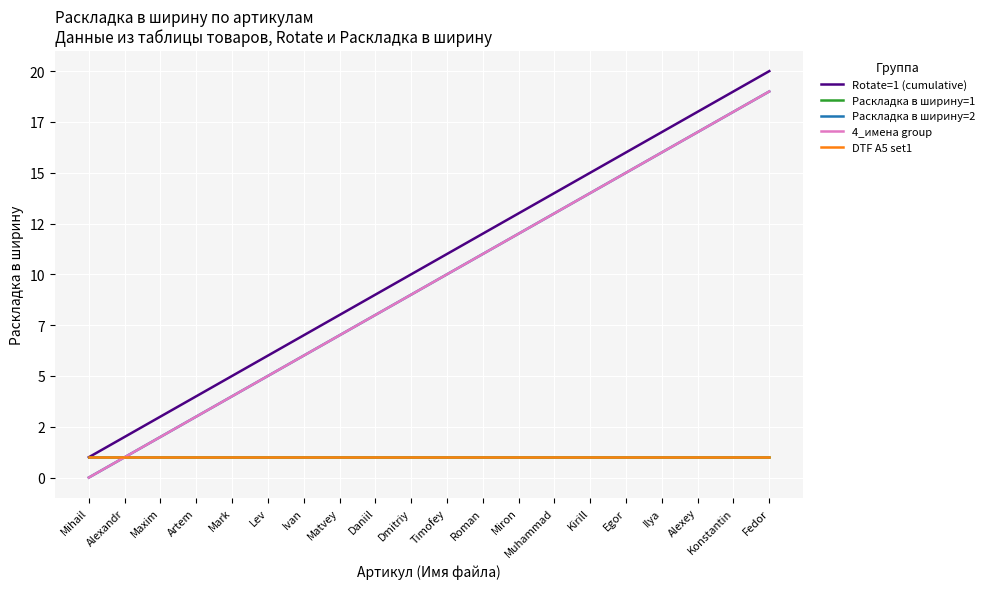

Does the chart have visible grid lines?

Yes